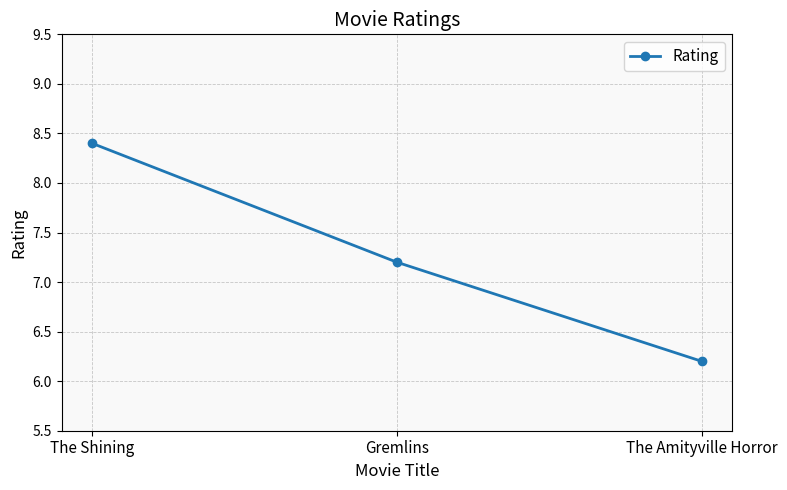

Between The Amityville Horror and Gremlins, which is larger?

Gremlins